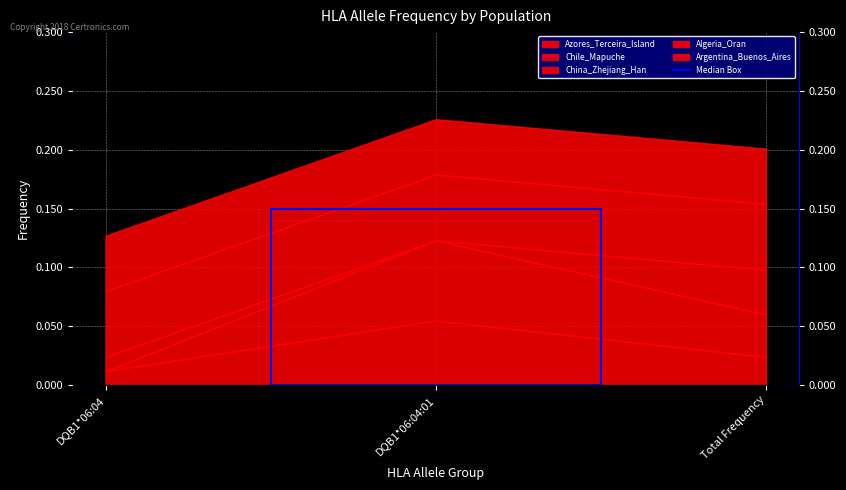

Is it true that the value at DQB1*06:04 is 0.0?

True